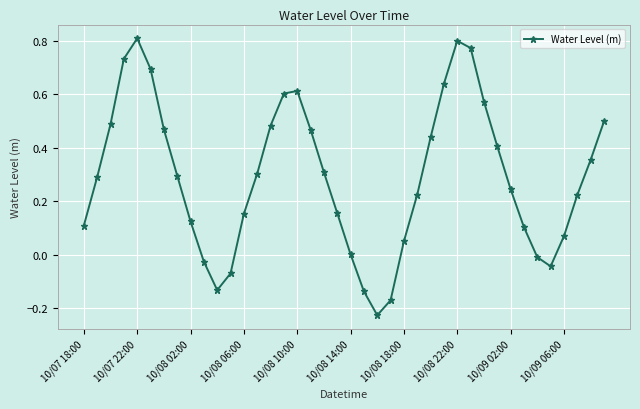

What is the difference between the second highest and second lowest values?

1.0